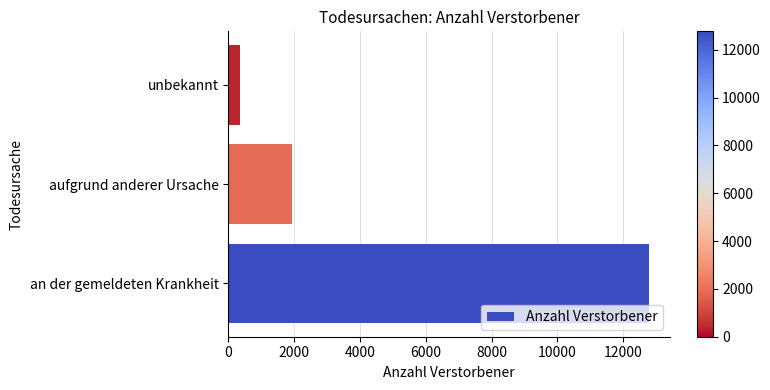

Which has a higher value, unbekannt or an der gemeldeten Krankheit?

an der gemeldeten Krankheit